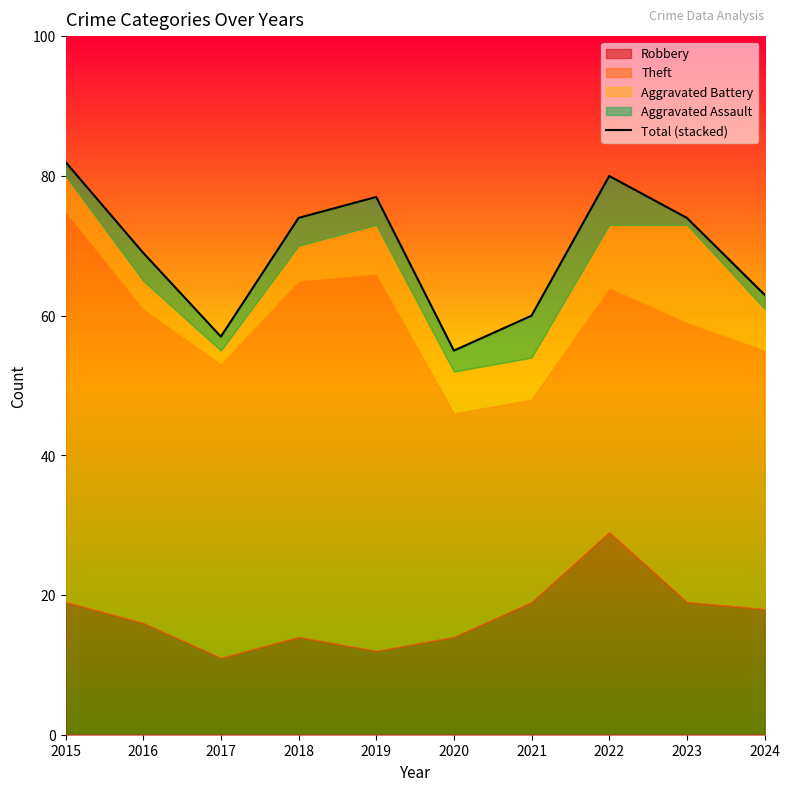

Reading left to right, list all the values displayed in this chart.

2015=82	2016=69	2017=57	2018=74	2019=77	2020=55	2021=60	2022=80	2023=74	2024=63